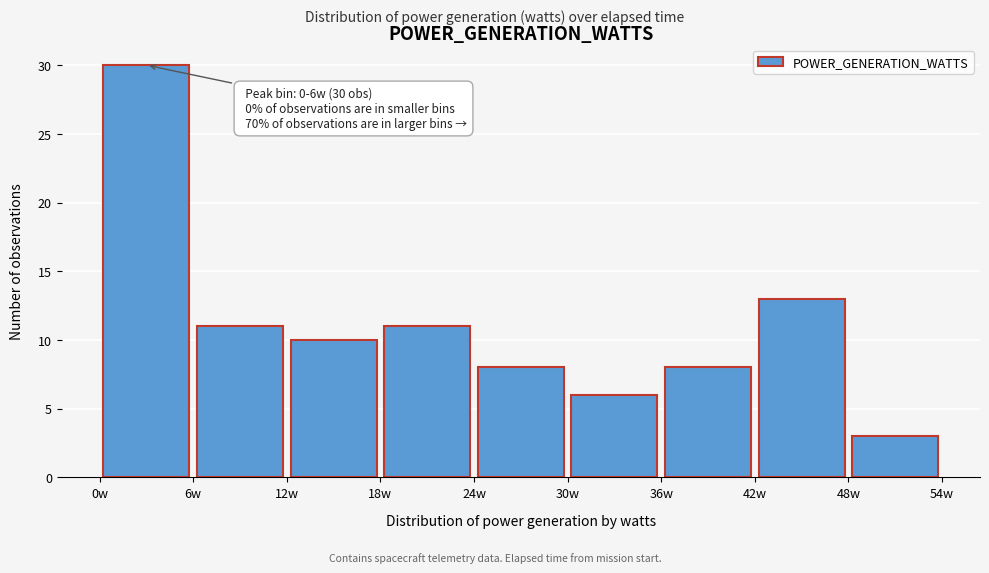

Which range on the x-axis has the tallest bar?

0 to 6